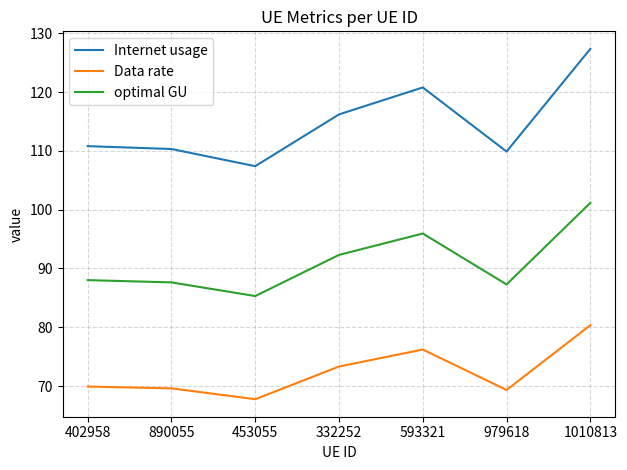

True or false: optimal GU and Internet usage intersect in this chart.

False